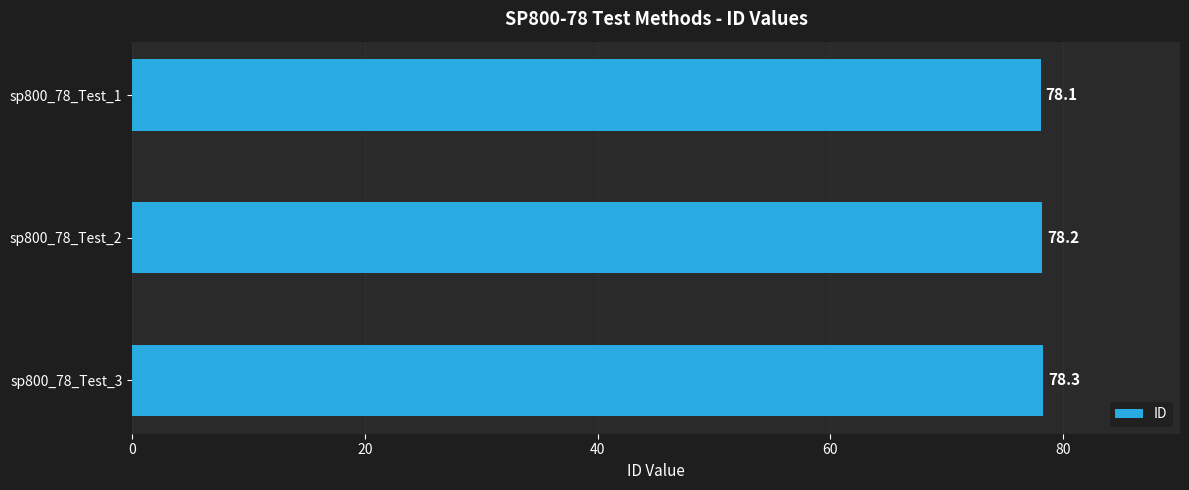

List the labels in order of value, largest first.

sp800_78_Test_3, sp800_78_Test_2, sp800_78_Test_1